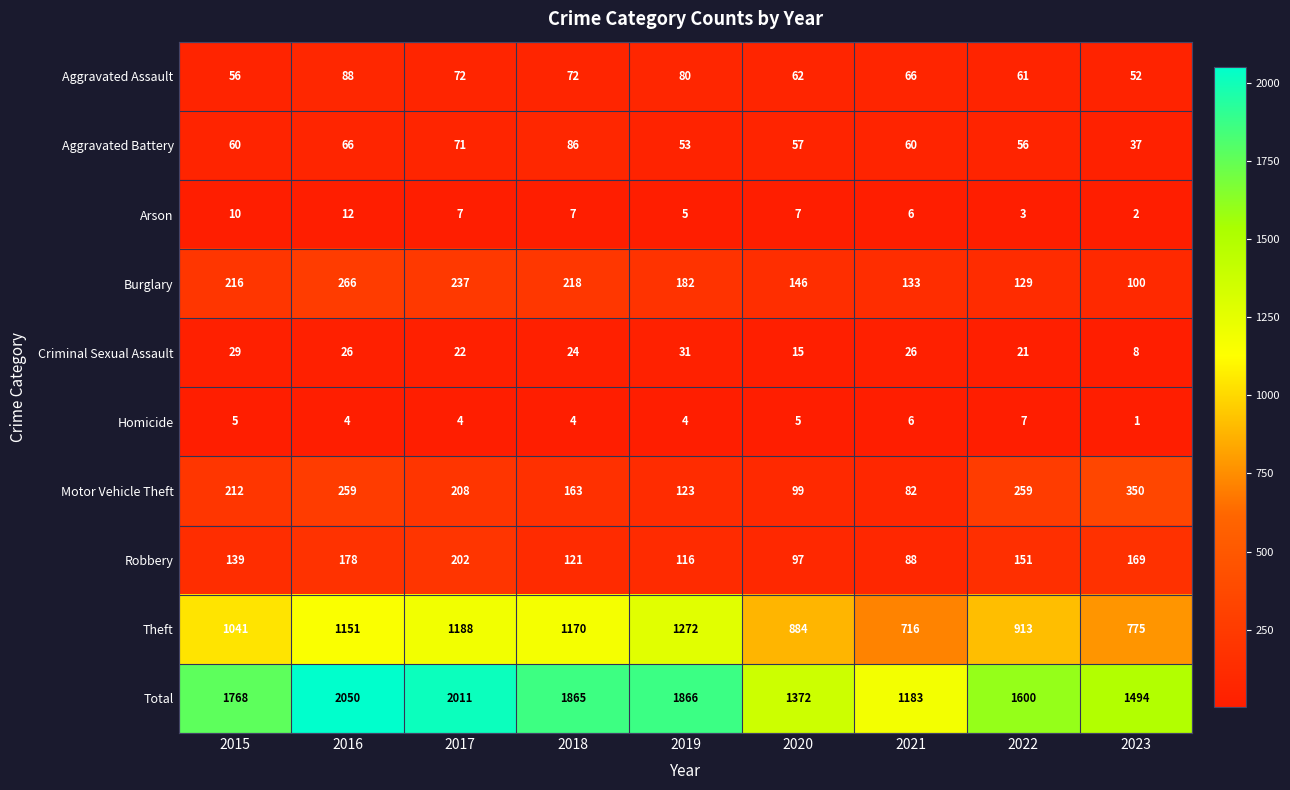

Is it true that Aggravated Assault equals 88 at 2016?

True